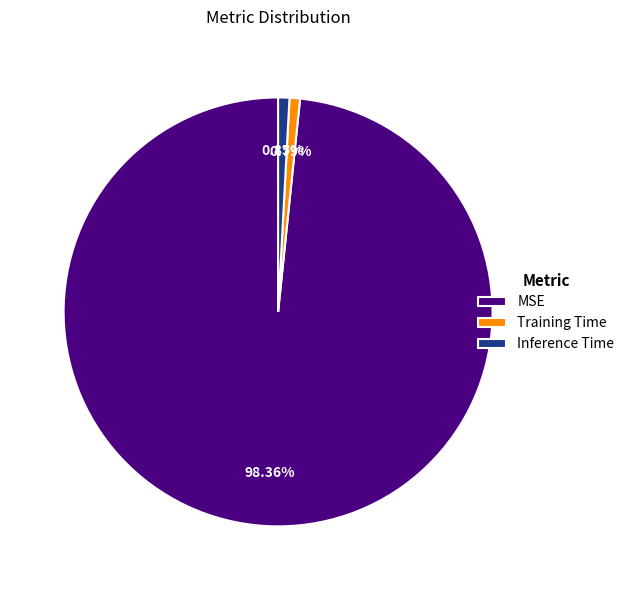

Combined, do MSE and Inference Time account for over 50%?

Yes